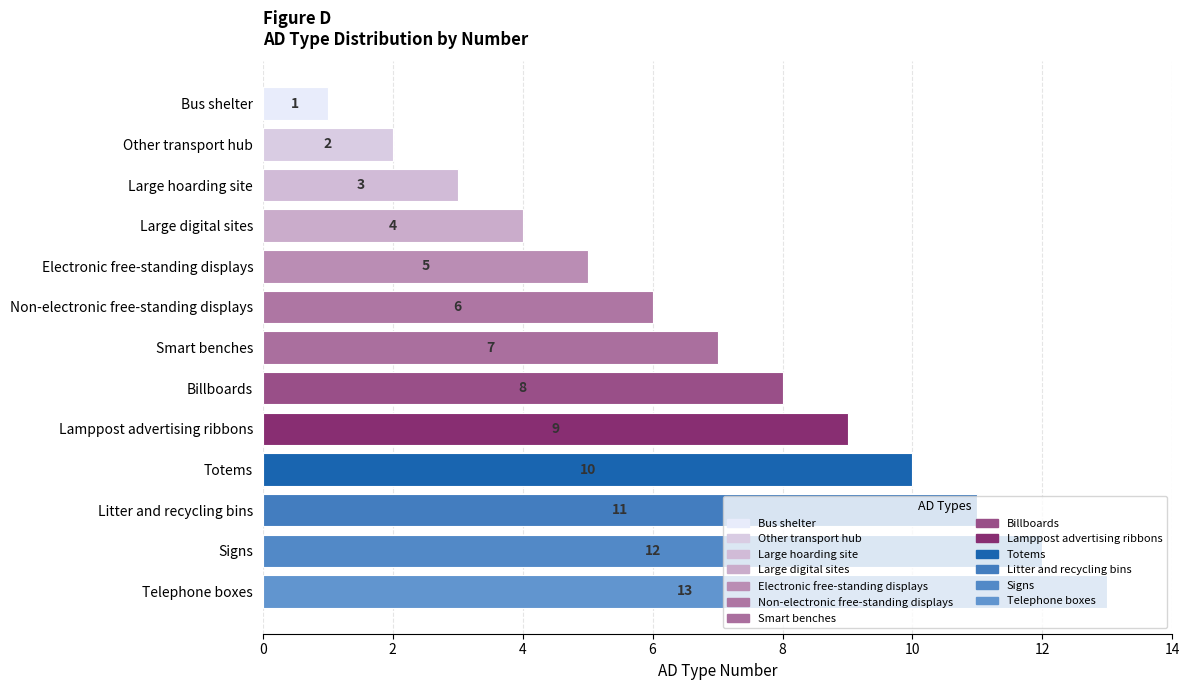

Which label corresponds to the smallest value in the chart?

Bus shelter